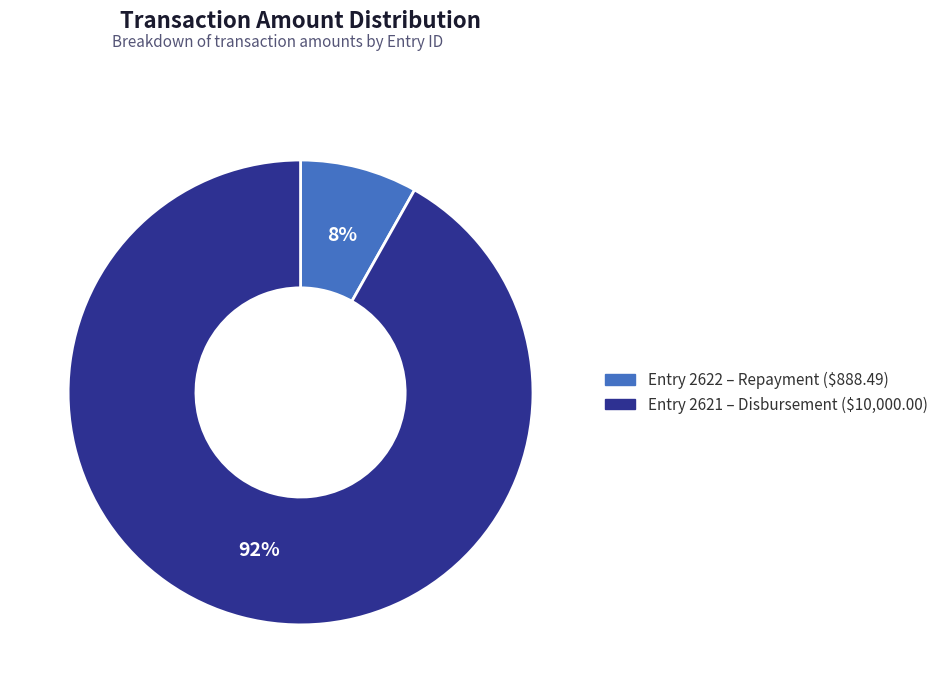

Is there any slice that represents more than half of the pie?

Yes